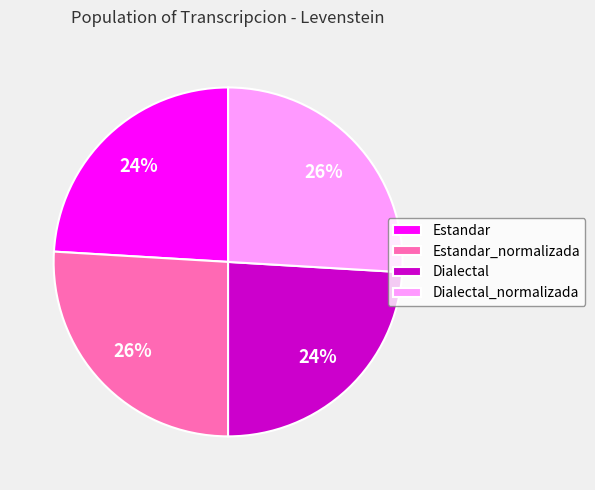

Which has a higher value, Estandar or Estandar_normalizada?

Estandar_normalizada